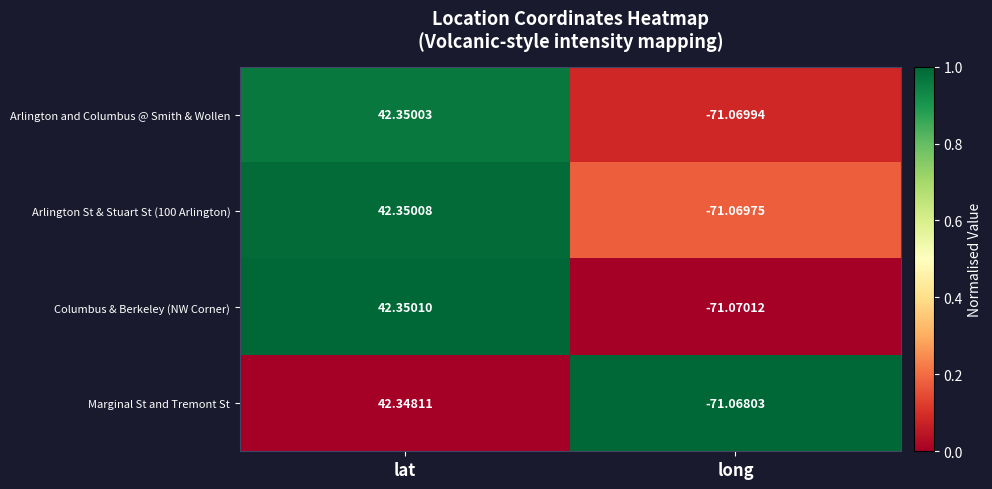

At which category is the sum across all series the highest?

lat